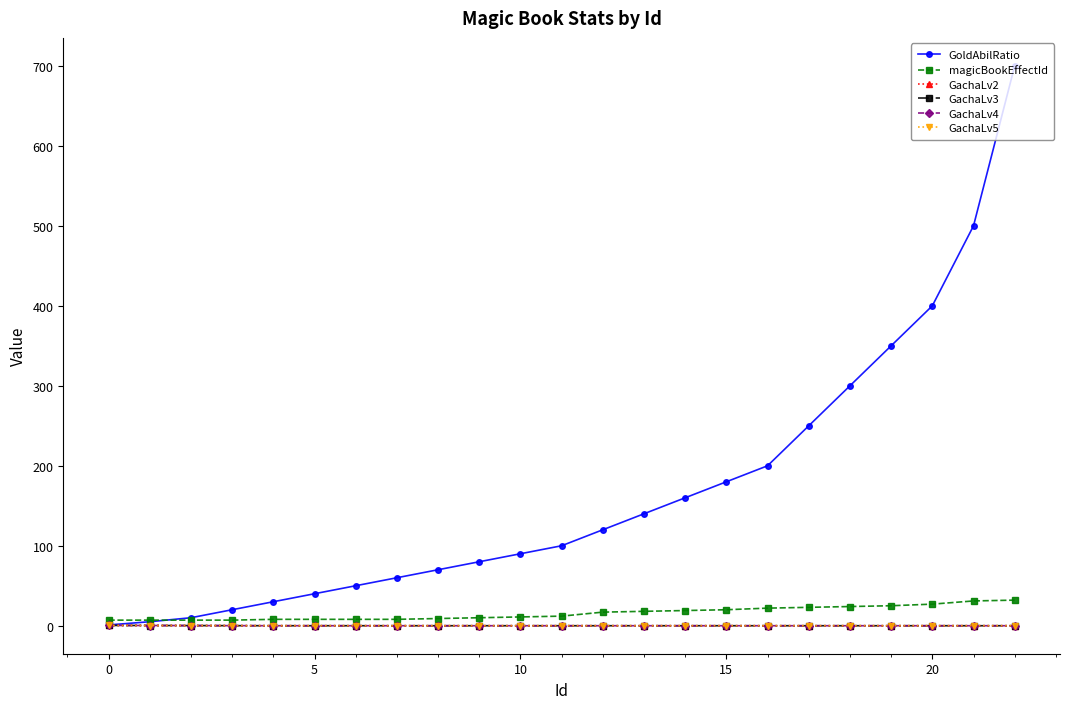

Which series has the largest range (max minus min)?

GoldAbilRatio